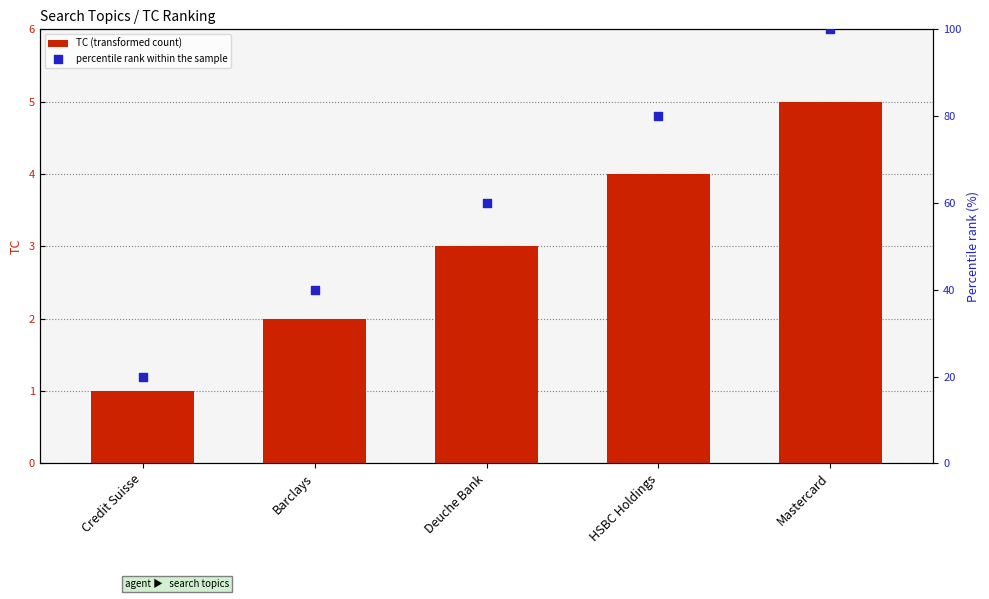

Which series has the largest Y range (max minus min)?

percentile rank within the sample